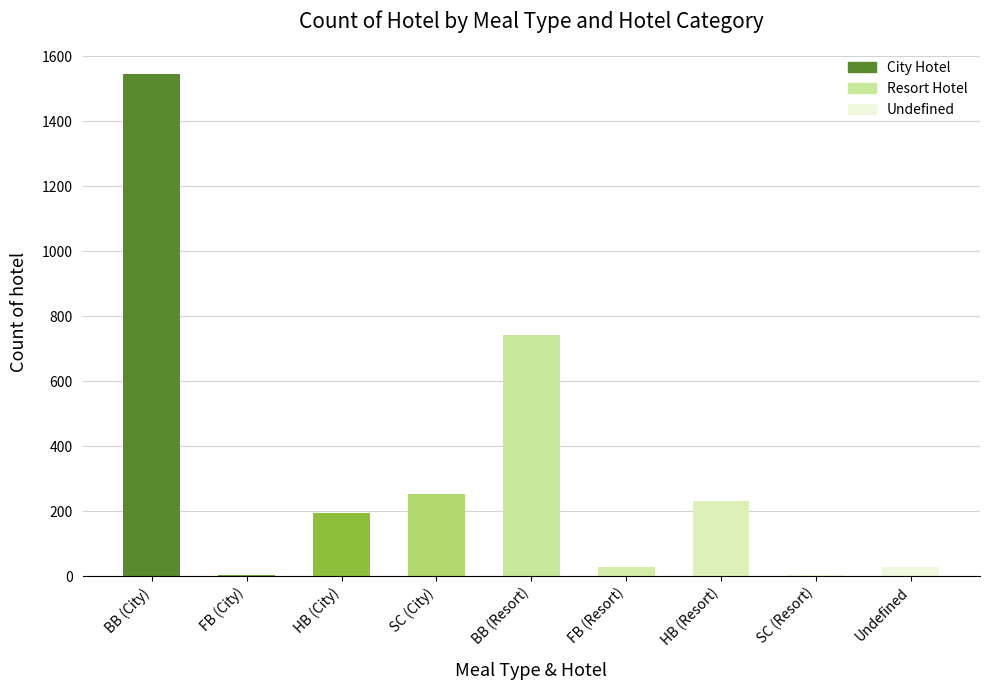

What is the maximum value shown in the chart?

1546